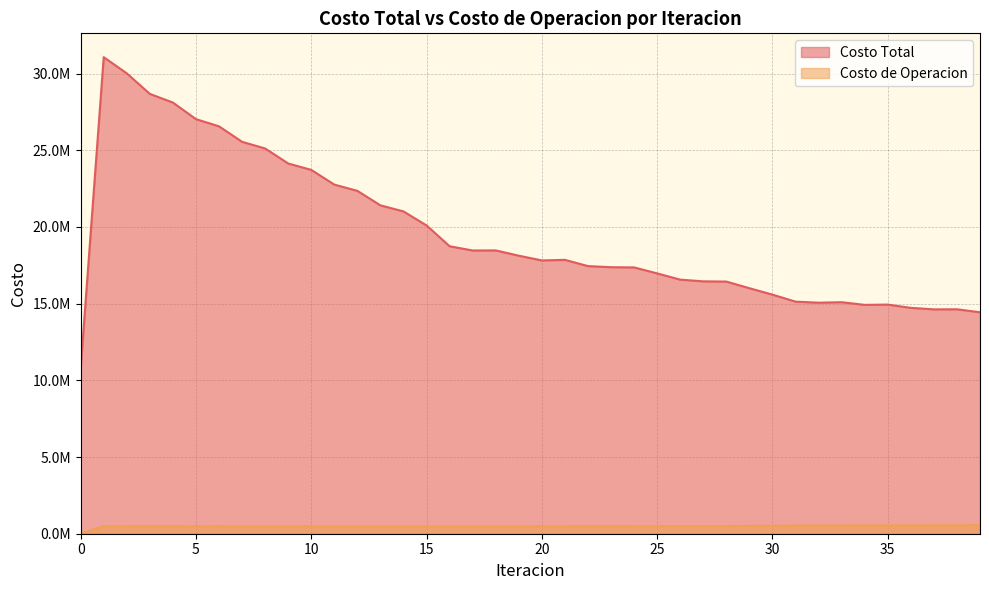

True or false: Costo Total and Costo de Operacion intersect in this chart.

False